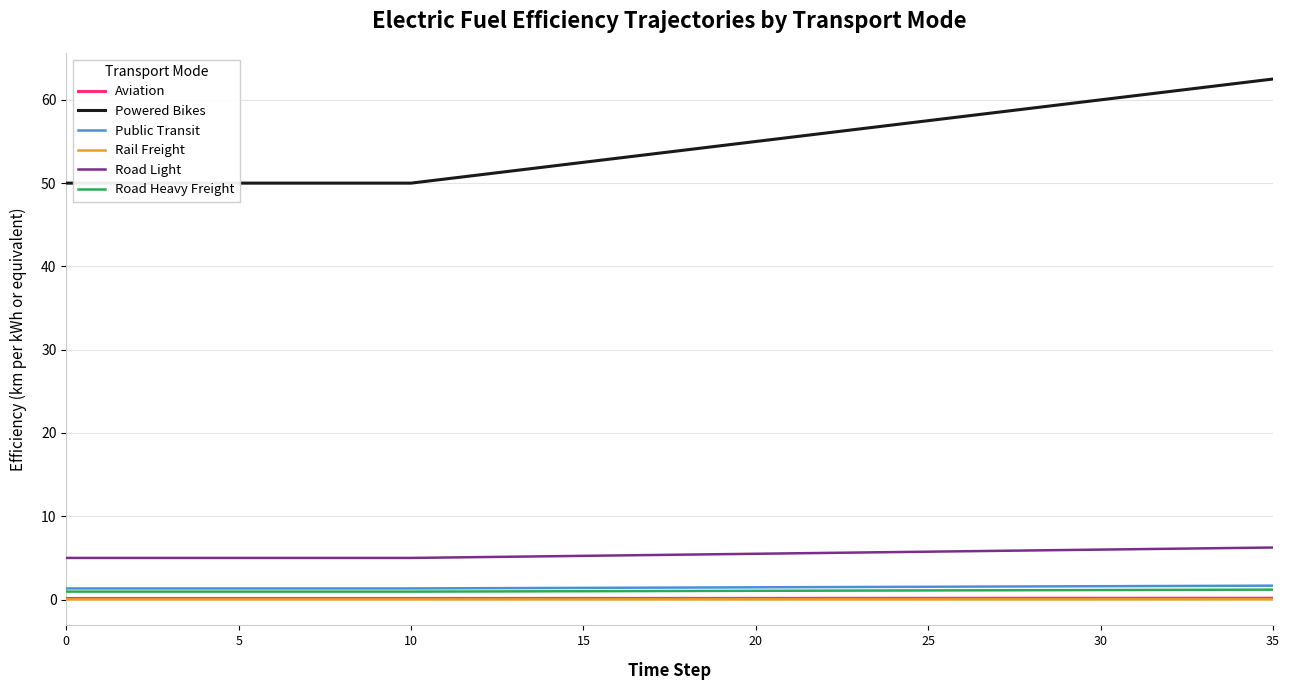

At which category is the sum across all series the highest?

35